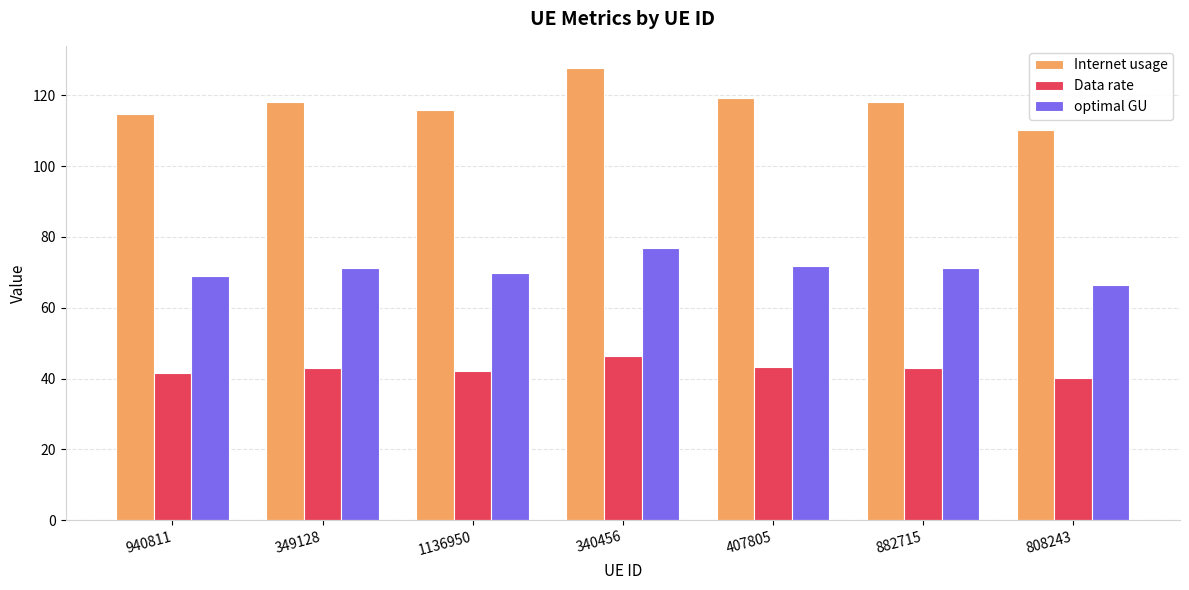

Is the value of optimal GU at 1136950 greater than the value of Internet usage at 1136950?

No